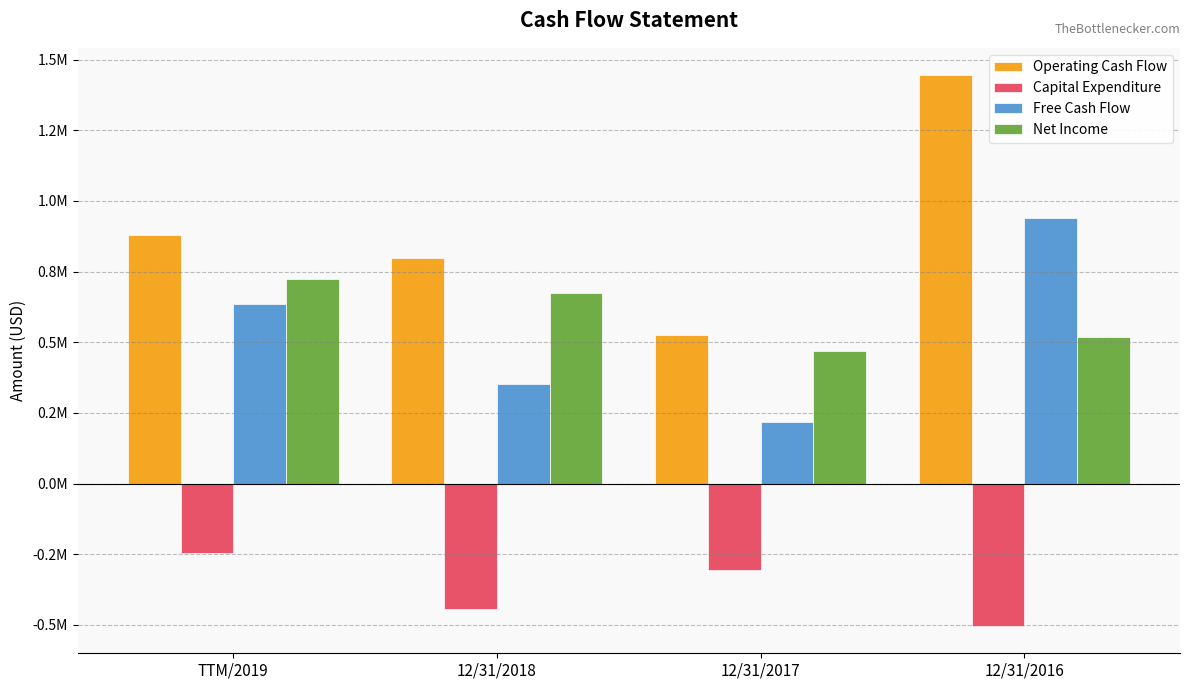

What position from the left is TTM/2019?

1